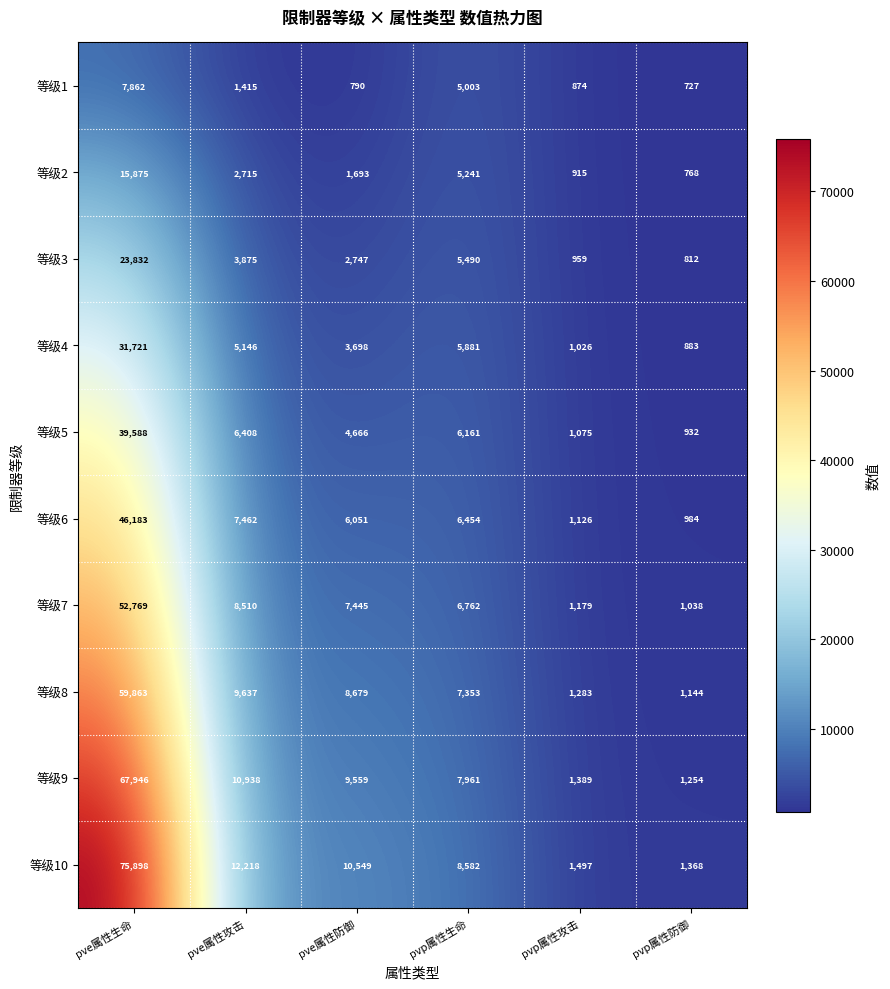

The 等级2 series shows 1987 at pvp属性生命. True or false?

False